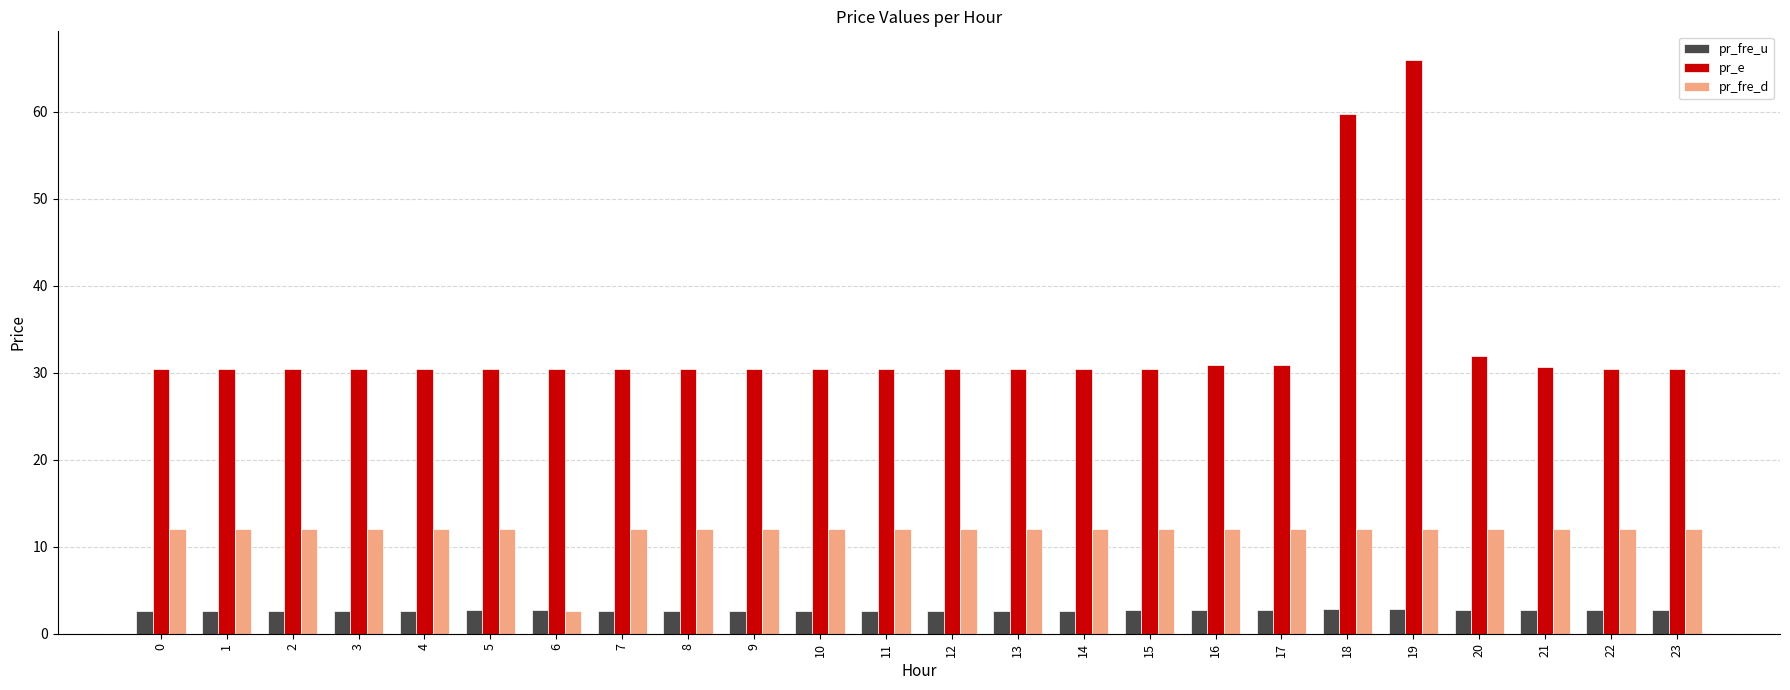

Which category has the highest value across all series?

19